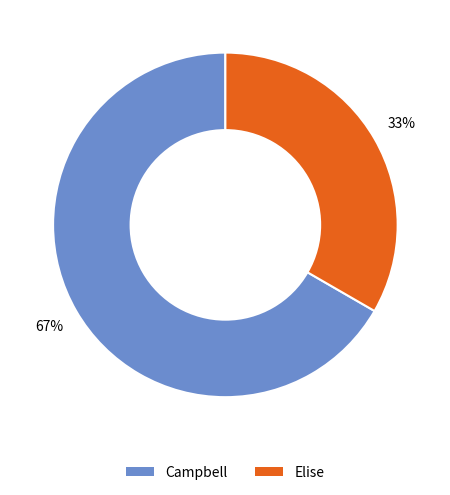

Is the sum of Campbell and Elise greater than half?

Yes